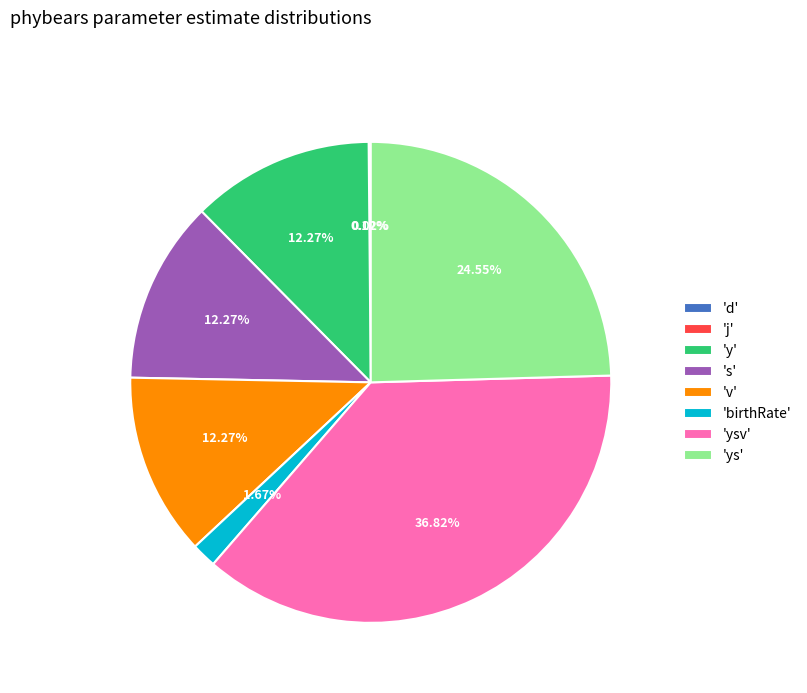

To the nearest percent, what is the average slice percentage?

12%